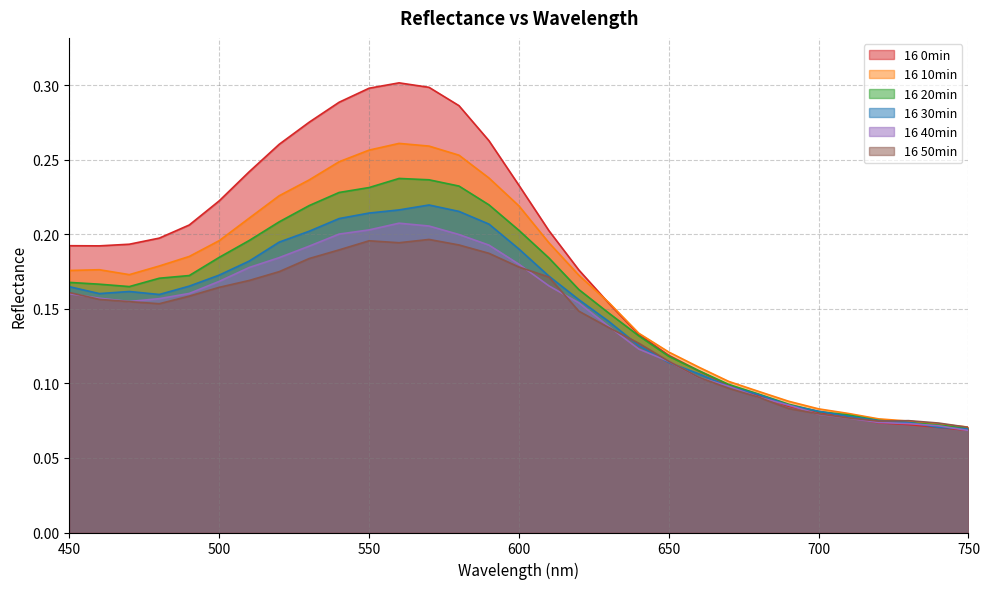

Which series has the largest total across all categories?

16 0min